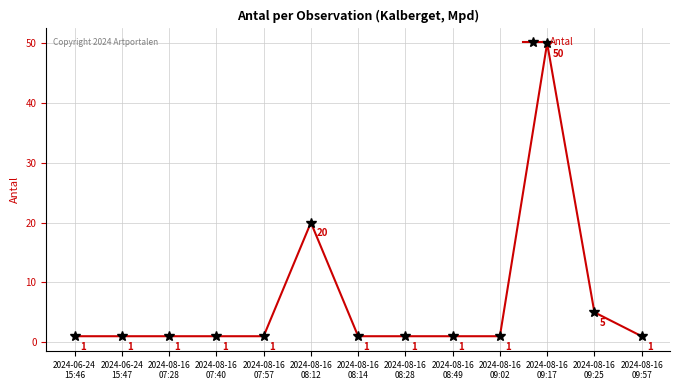

What is the greatest value displayed?

50